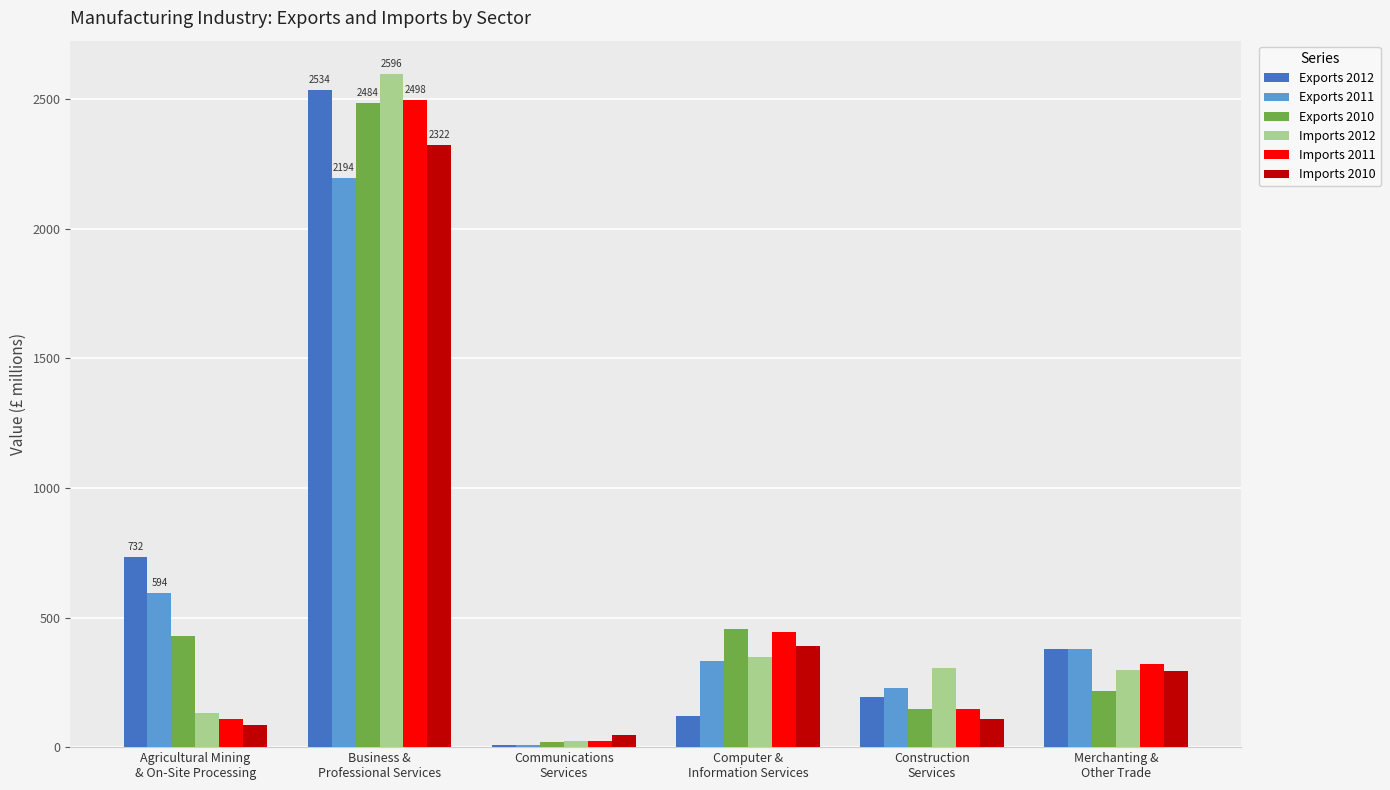

What is the maximum value for Imports 2011?

2498